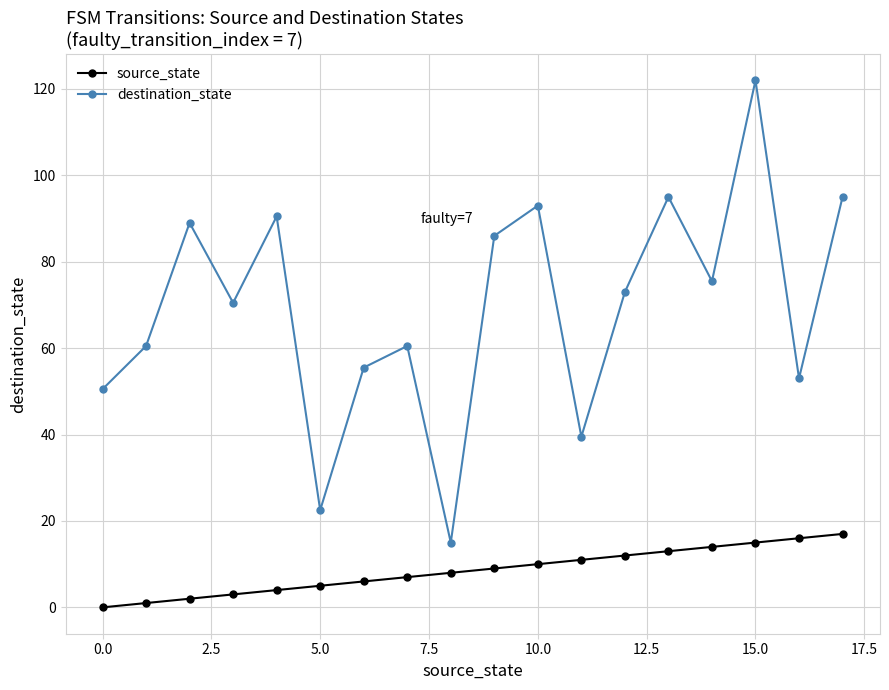

True or false: destination_state has more than 0 points higher than both neighbors.

True